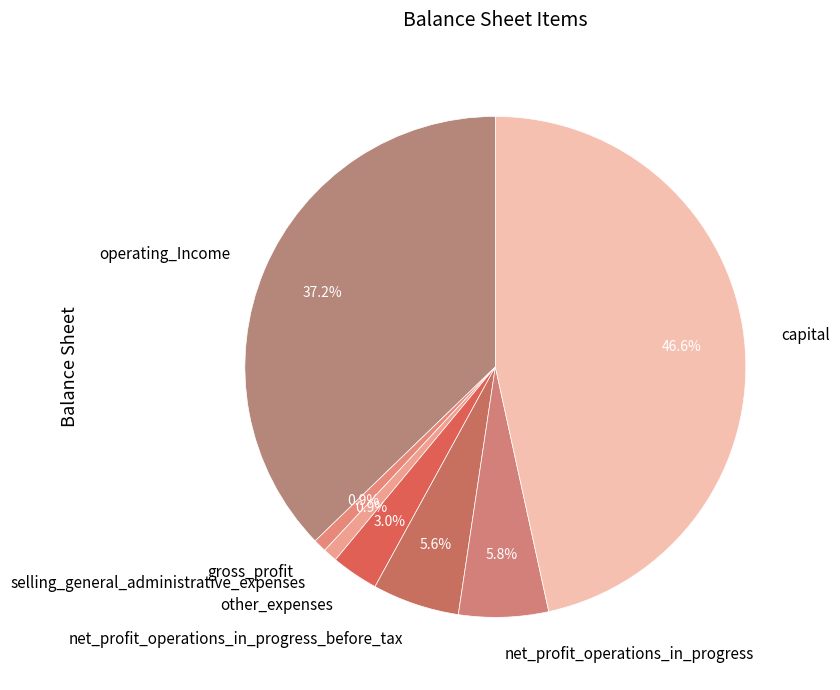

True or false: capital accounts for 47% of the total.

True